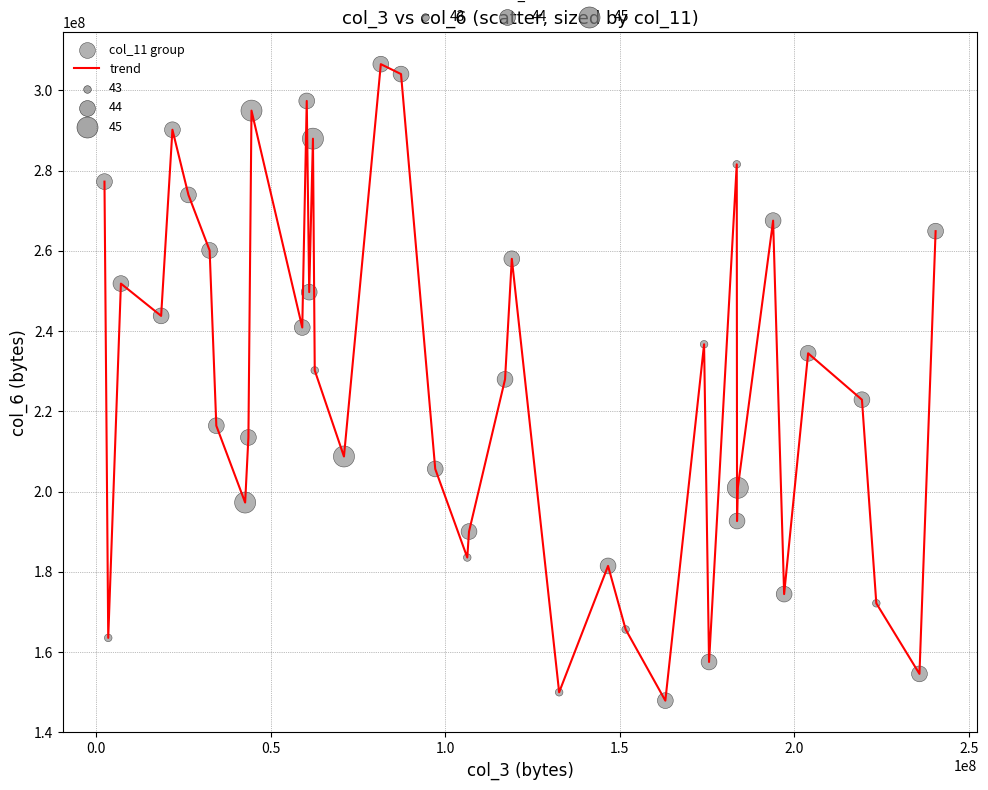

What is the minimum value shown in the chart?

147918953